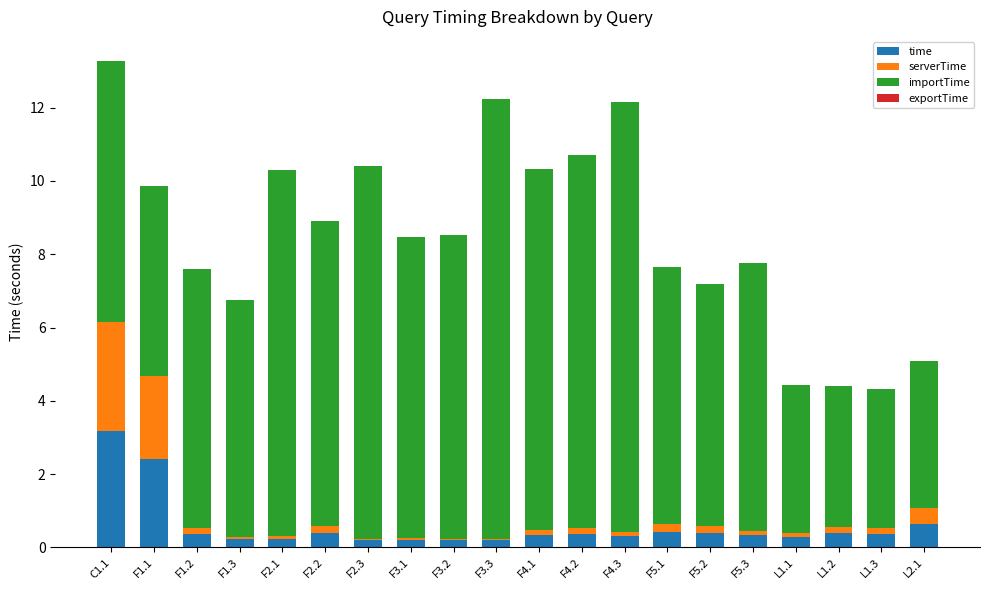

At which label does time reach its peak?

C1.1